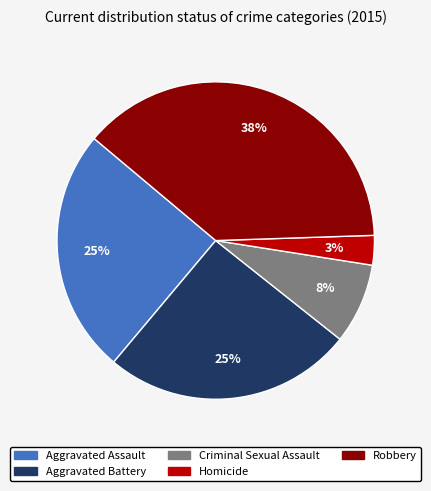

Is the sum of Robbery and Homicide greater than half?

No